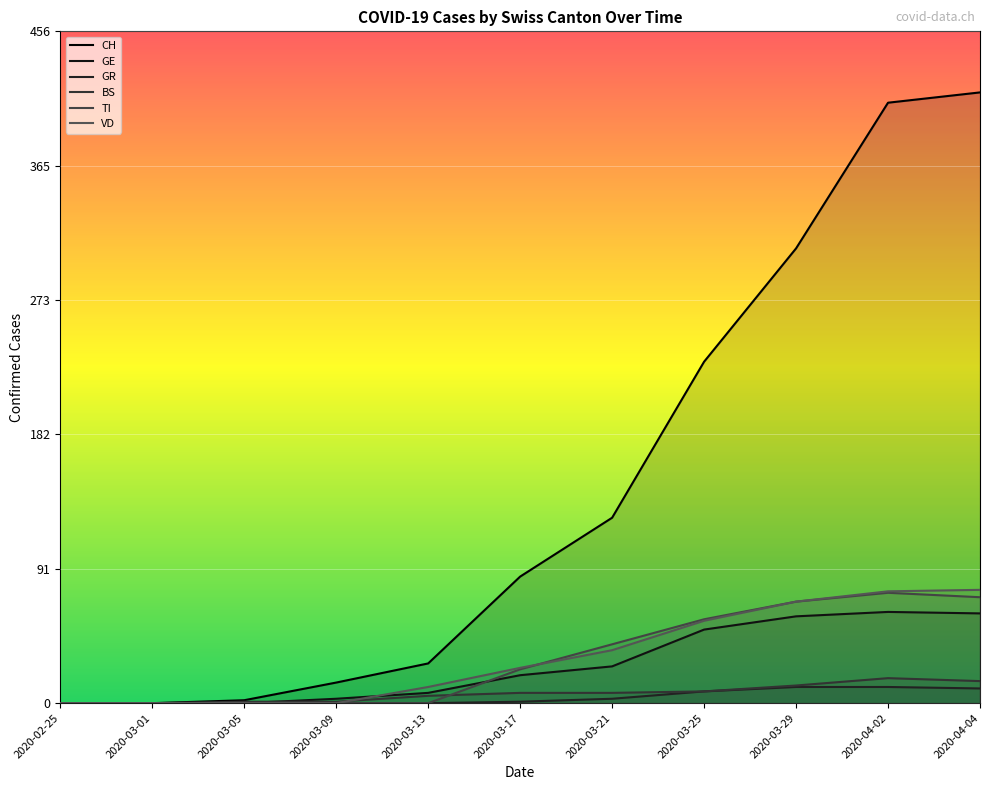

Is it true that VD equals 77 at 2020-04-04?

True